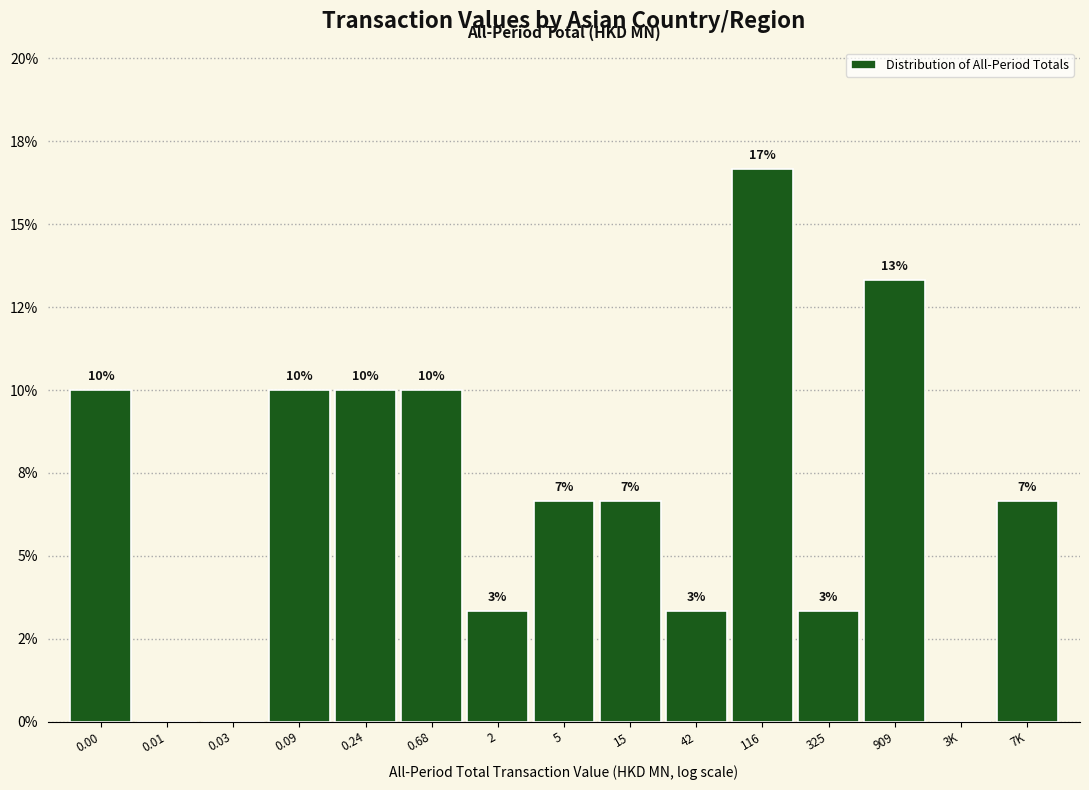

Are the bars horizontal?

No